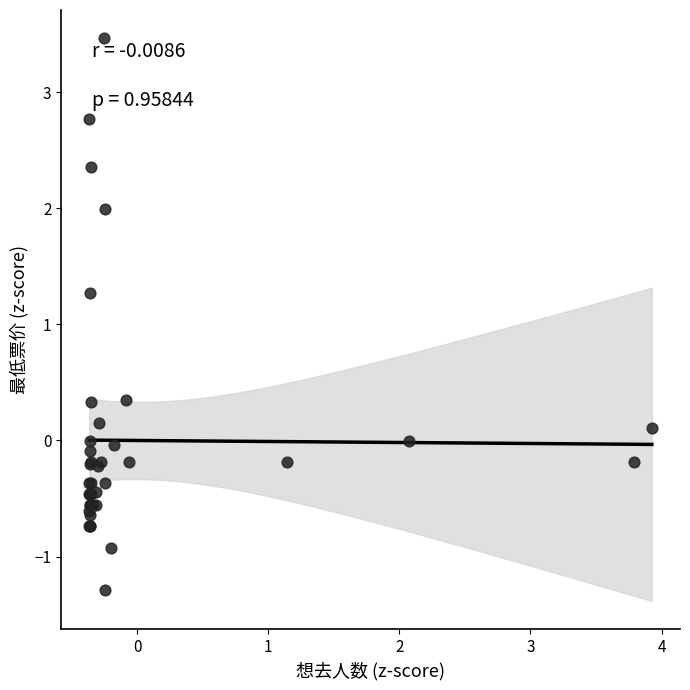

What Y value in the scatter plot is closest to 1?

1.3